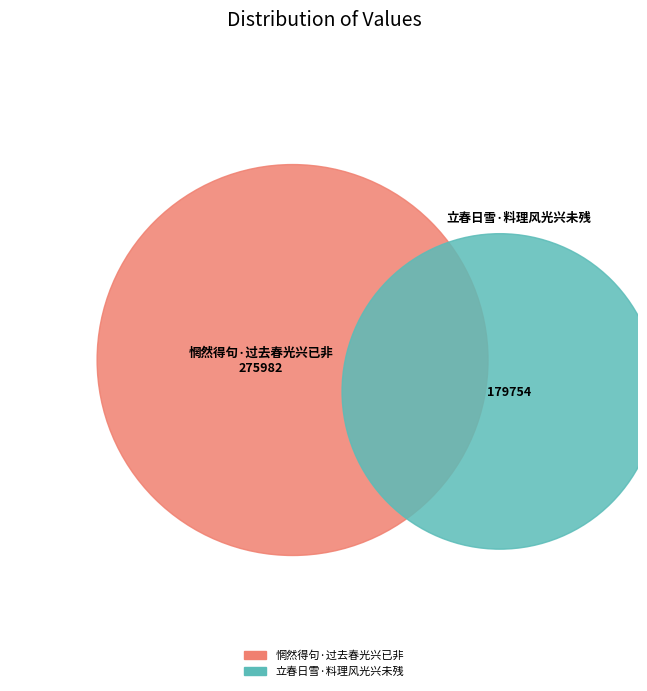

To the nearest percent, what portion does 立春日雪·料理风光兴未残 represent?

39%